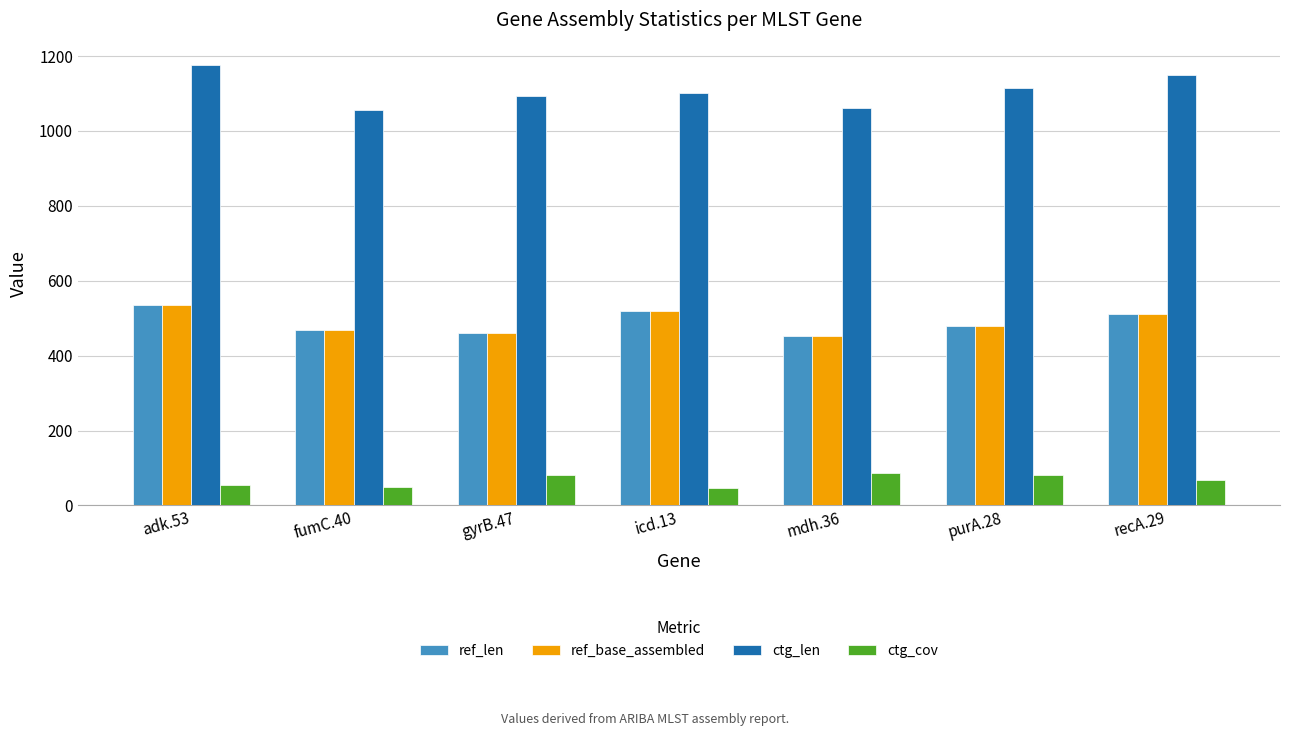

Where is ctg_len nearest to the value 1116?

purA.28